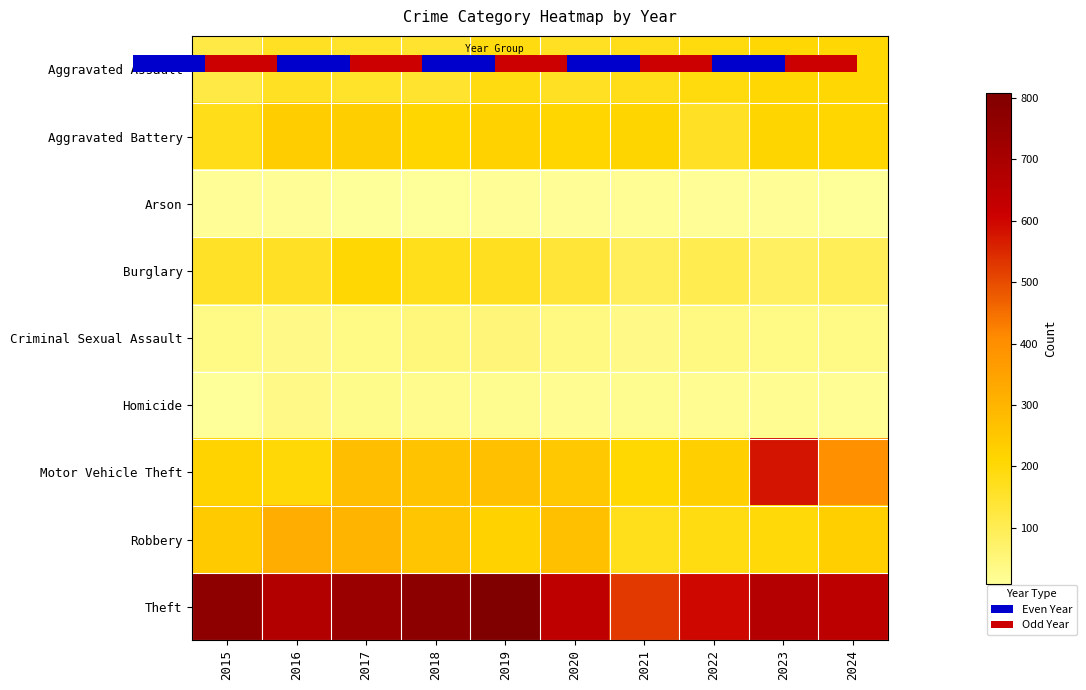

Is the value of Burglary at 2018 greater than the value of Arson at 2022?

Yes